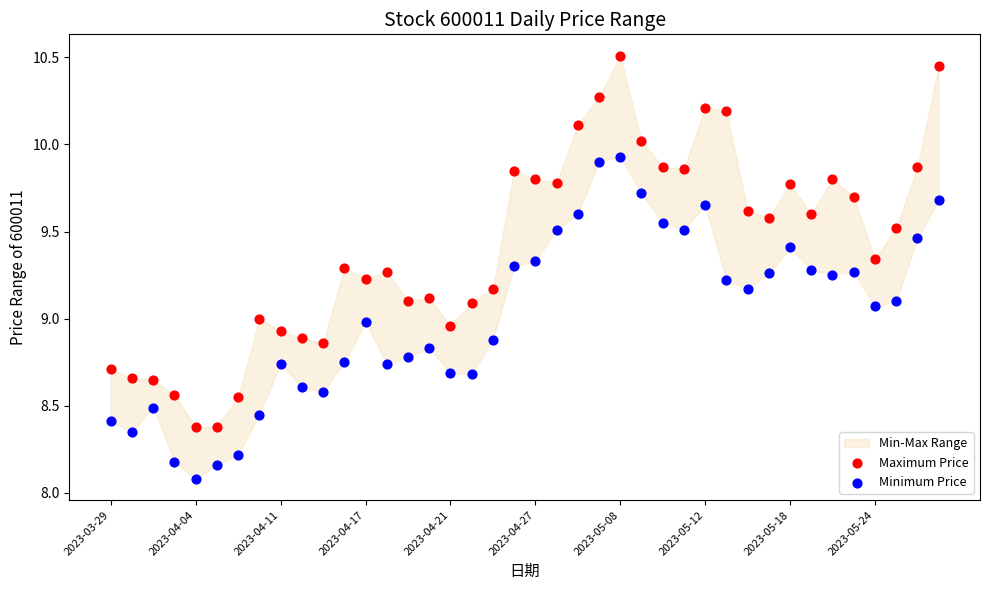

Across all data points, what is the range of Y values (max minus min)?

2.4